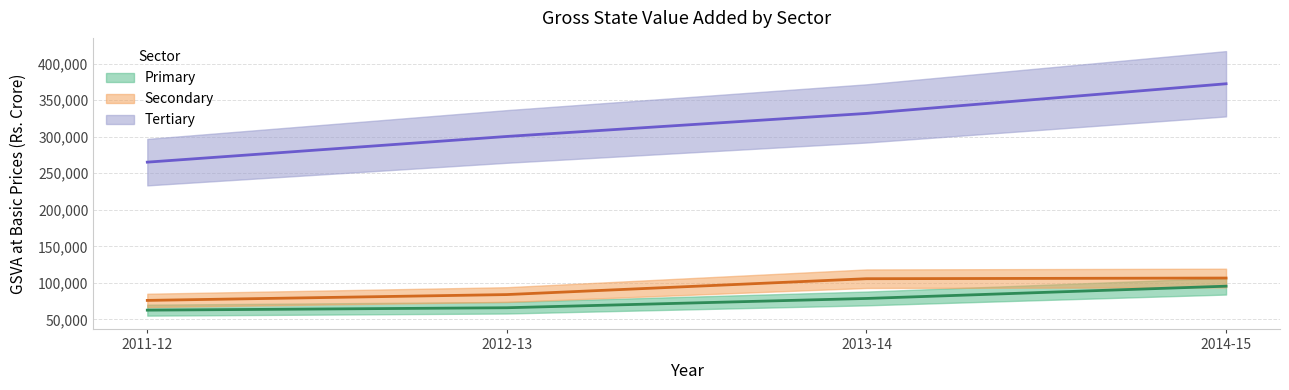

What are all the series names shown in the legend?

Primary, Secondary, Tertiary